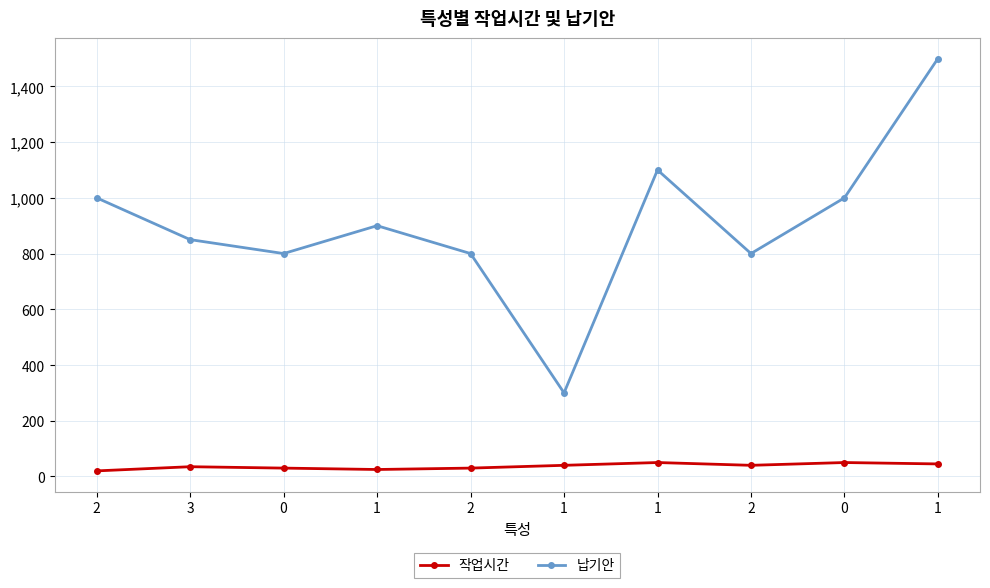

At which label is 납기안 closest to 900?

1